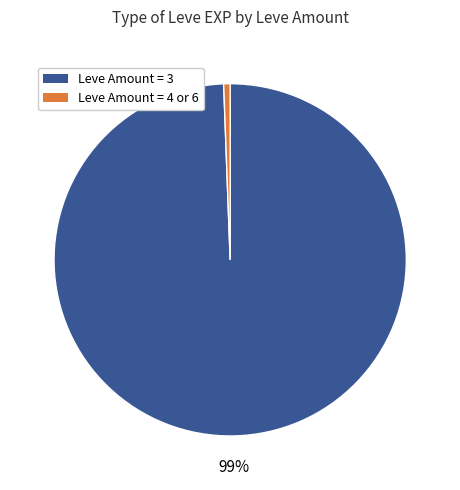

Is there a majority slice in this chart?

Yes